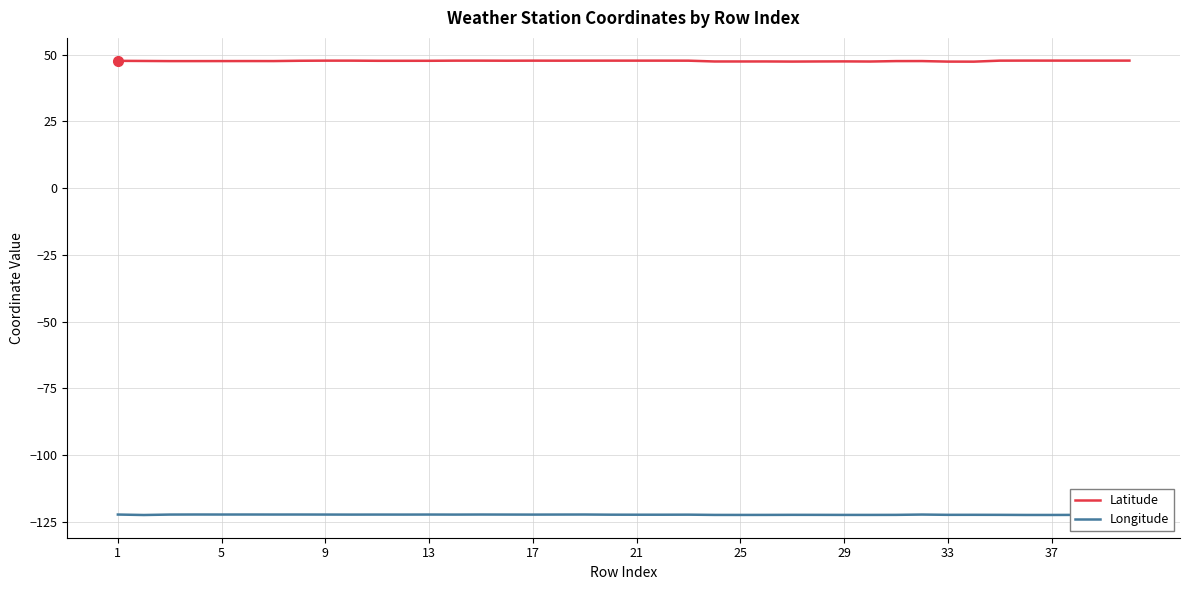

Which series has the largest range (max minus min)?

Latitude